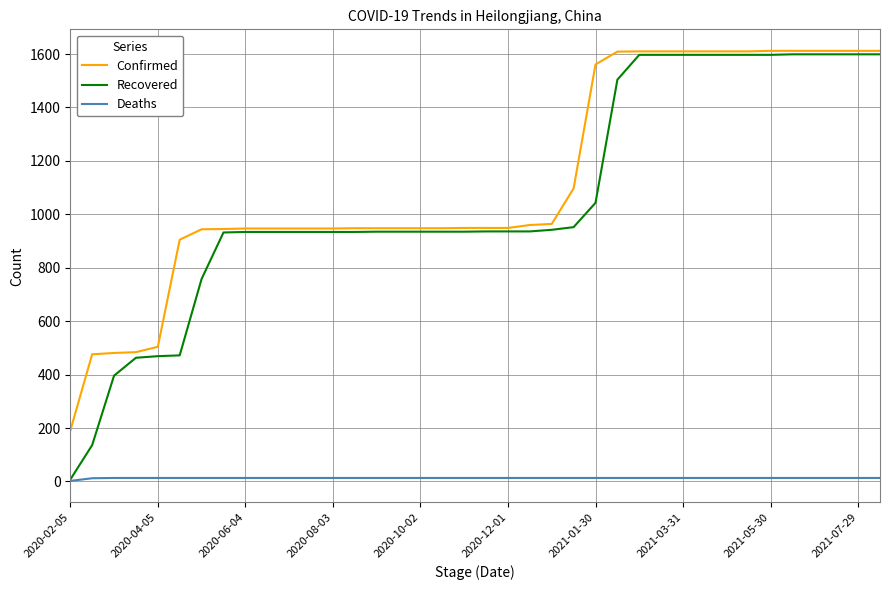

Which series has the widest spread of values?

Recovered